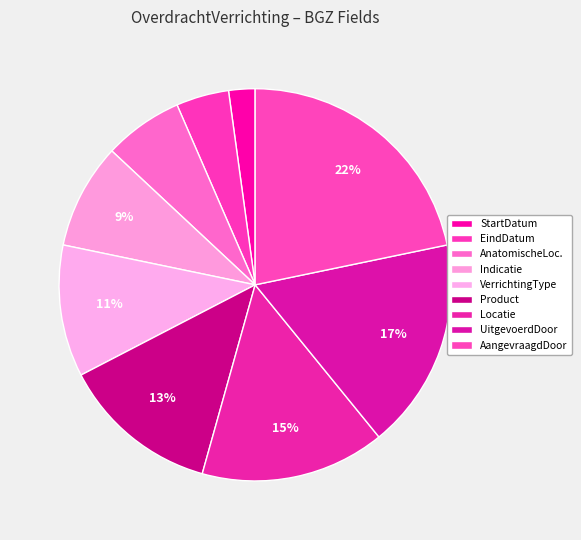

How many segments does this pie chart have?

9